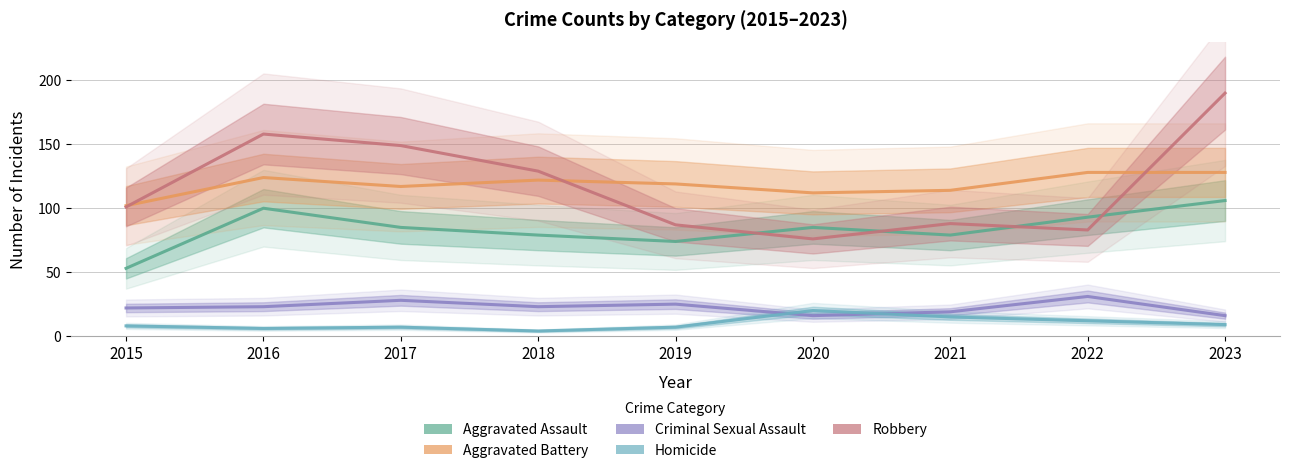

True or false: Aggravated Battery and Criminal Sexual Assault intersect in this chart.

False